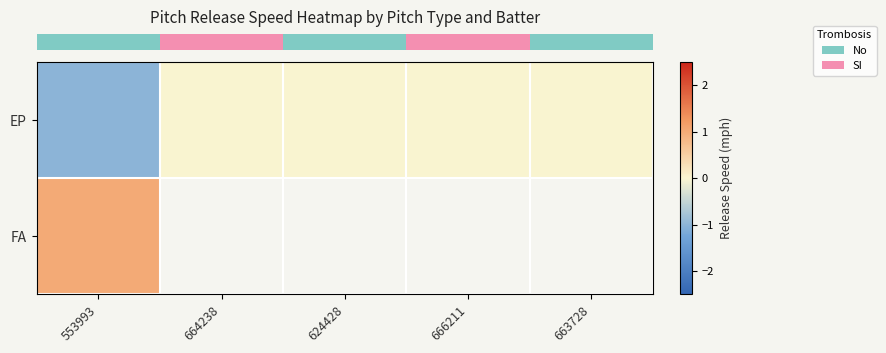

Rank the series at 663728 from lowest to highest value.

row_0, row_1